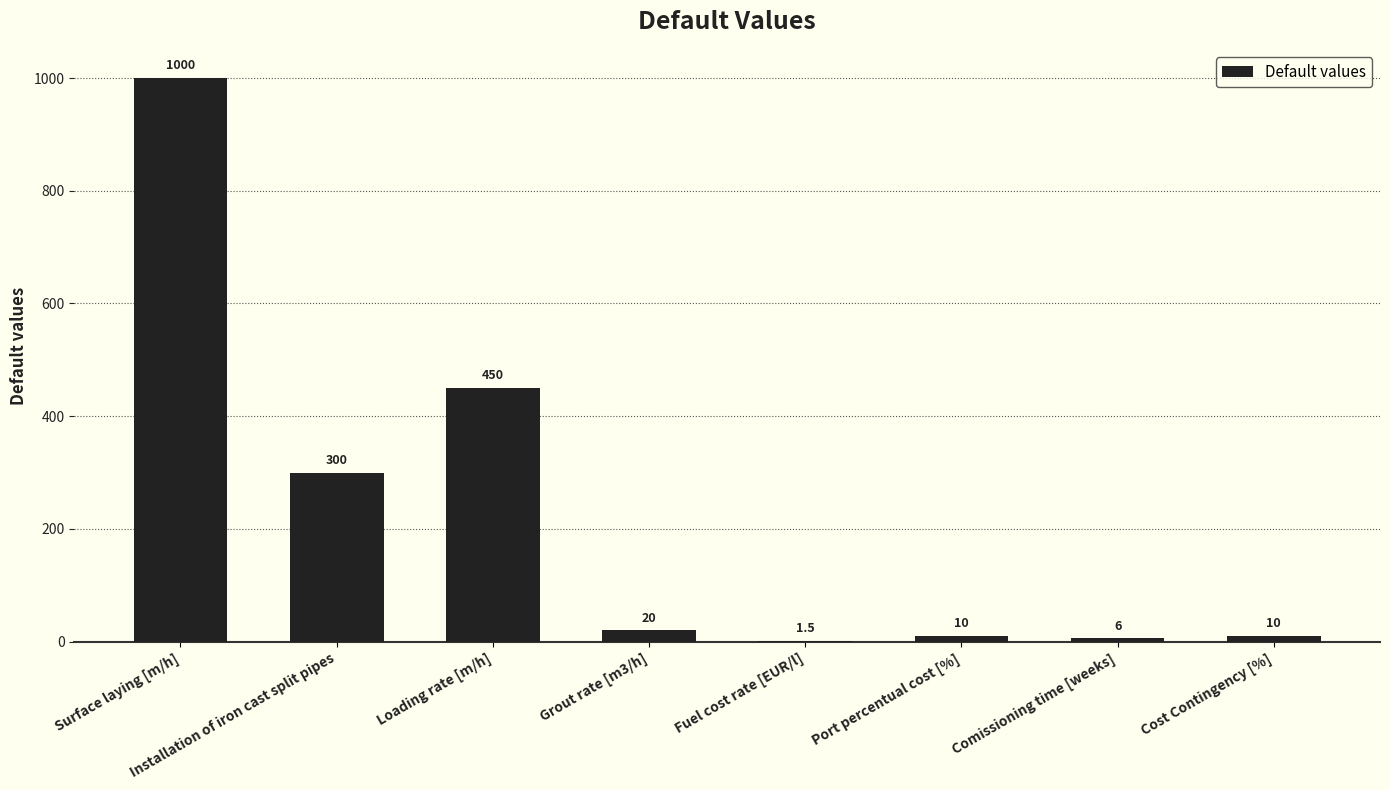

The chart shows a value of 300.5 at Loading rate [m/h]. True or false?

False